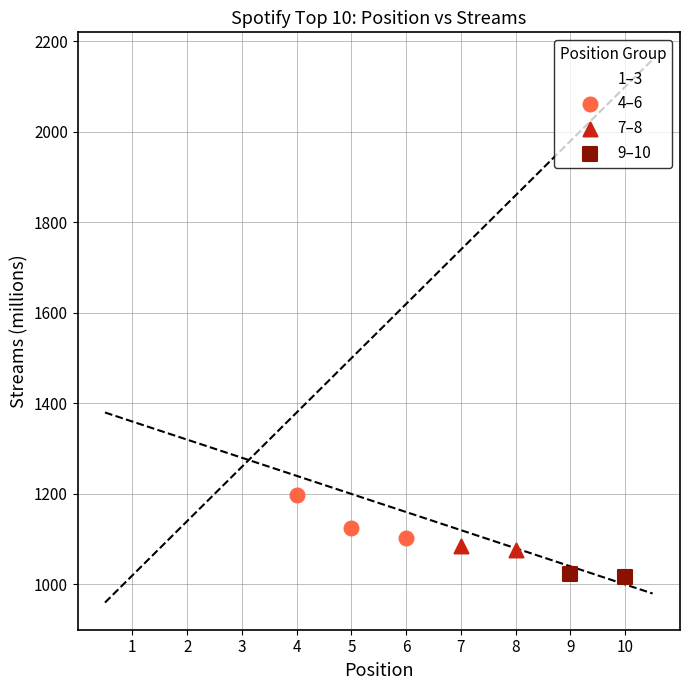

What are all the series names shown in the legend?

1–3, 4–6, 7–8, 9–10